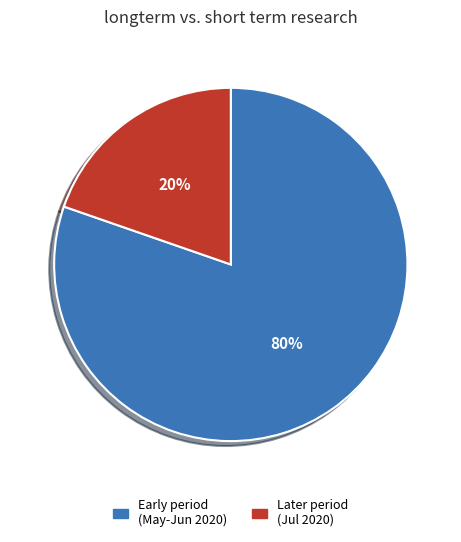

What is the majority slice?

Early period (May-Jun 2020)